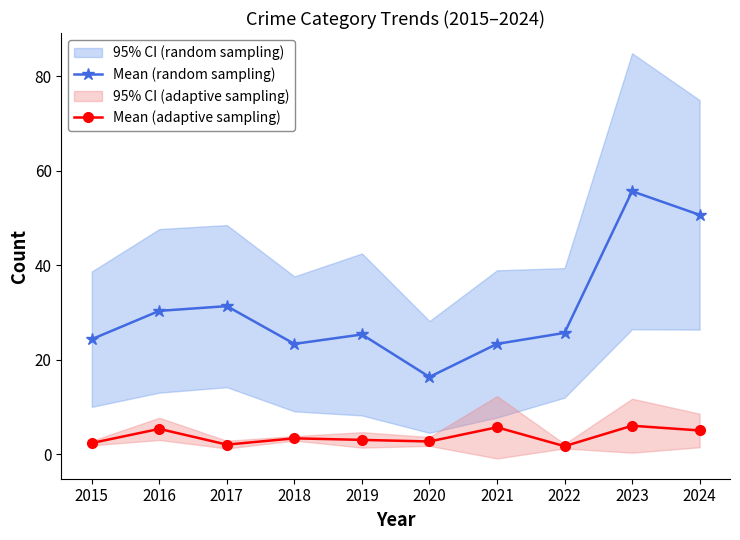

What is the maximum value for Mean (random sampling)?

55.7